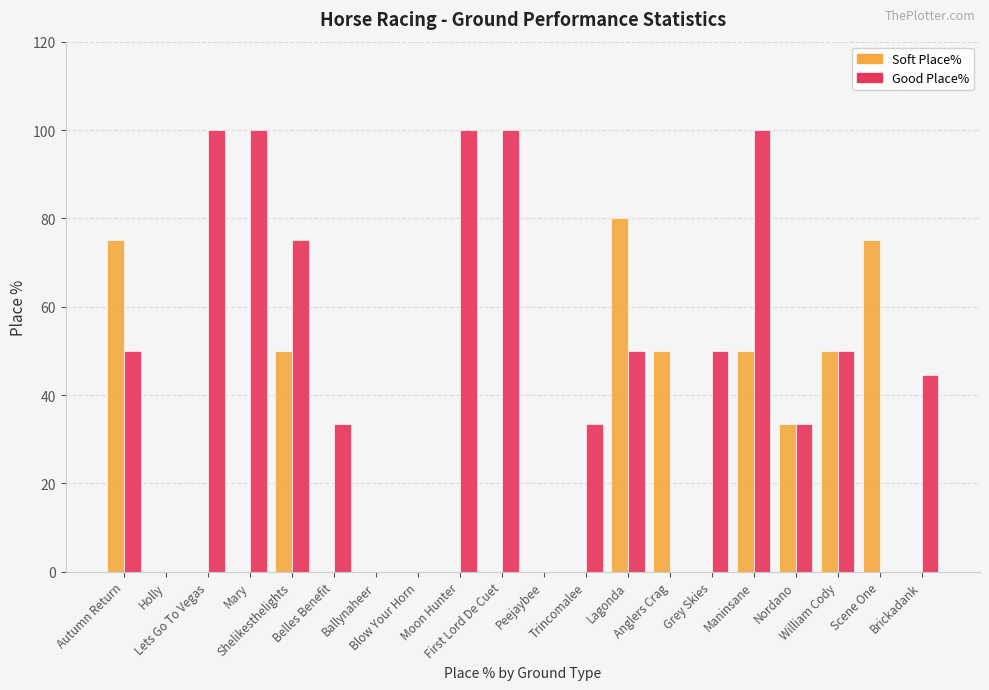

Which series has the largest total across all categories?

Good Place%